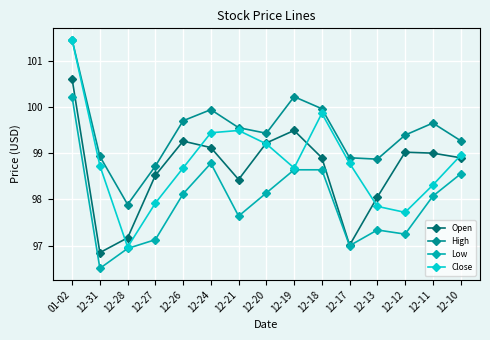

What is the label of the 6th point from the right?

12-18